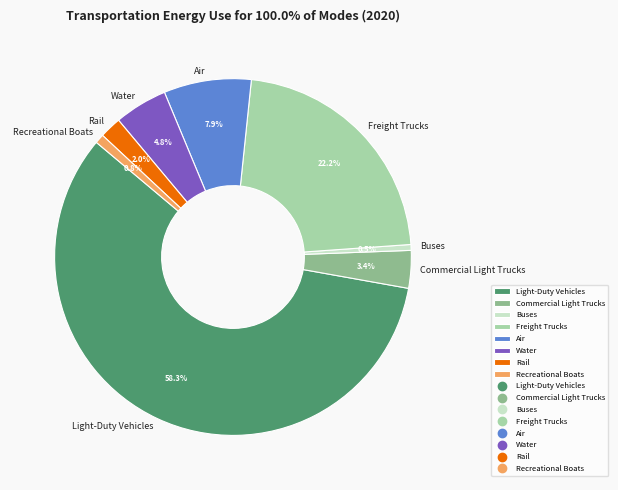

To the nearest percent, what is the difference between the Water and Air slice percentages?

3%